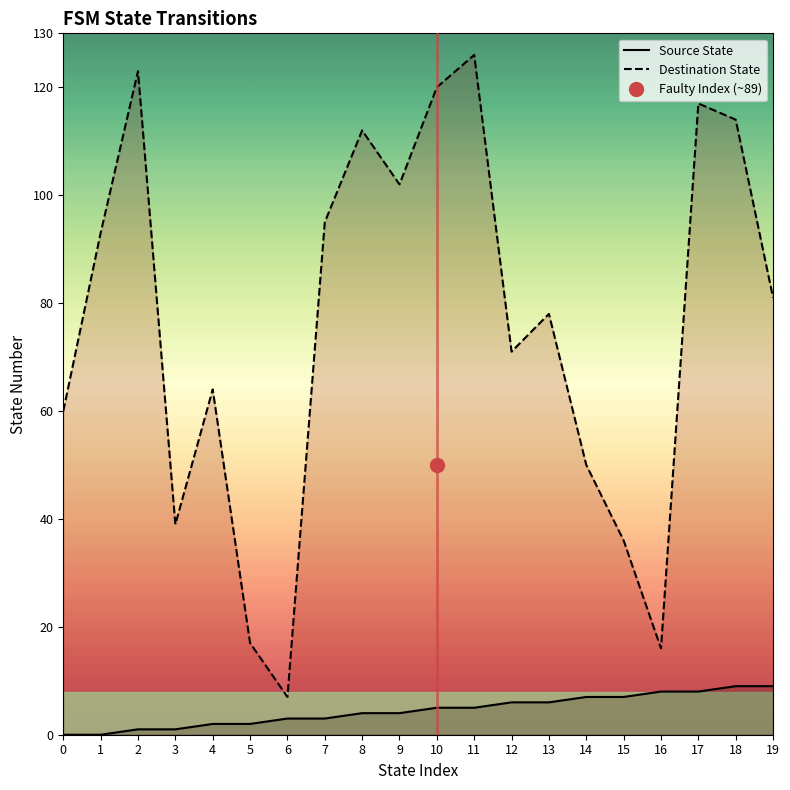

True or false: Source State and Destination State intersect in this chart.

False